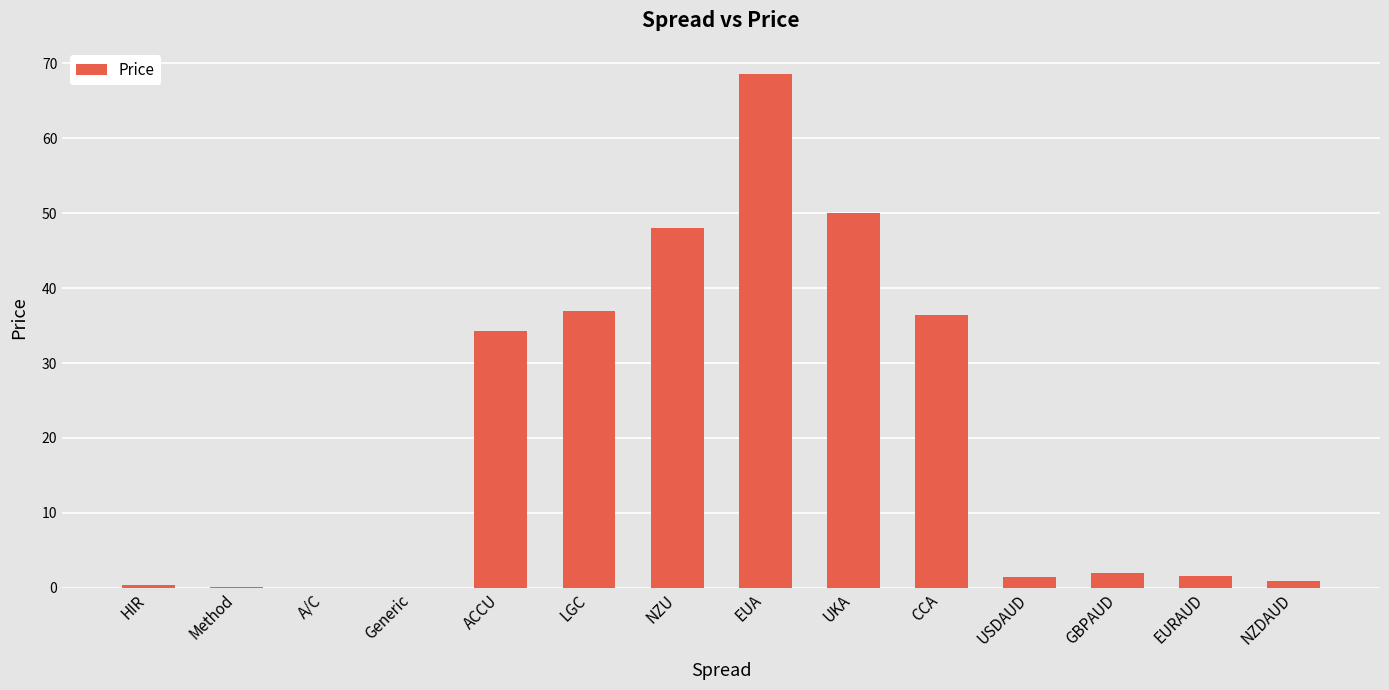

What is the sum of the values at NZU and LGC?

85.0